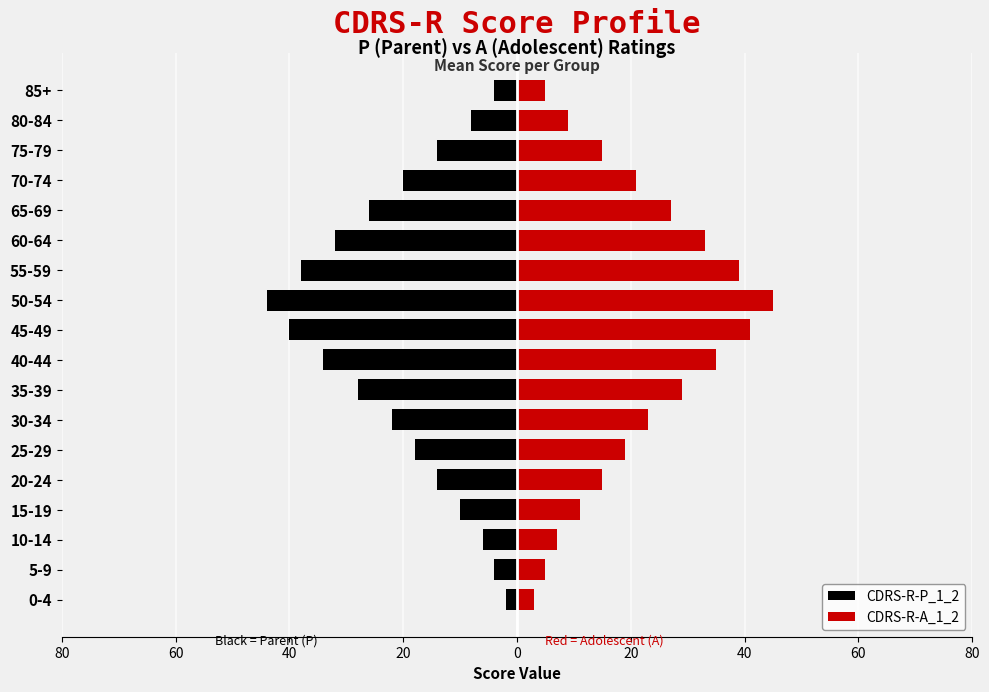

At 65-69, list the series in order from smallest to largest.

CDRS-R-P_1_2, CDRS-R-A_1_2